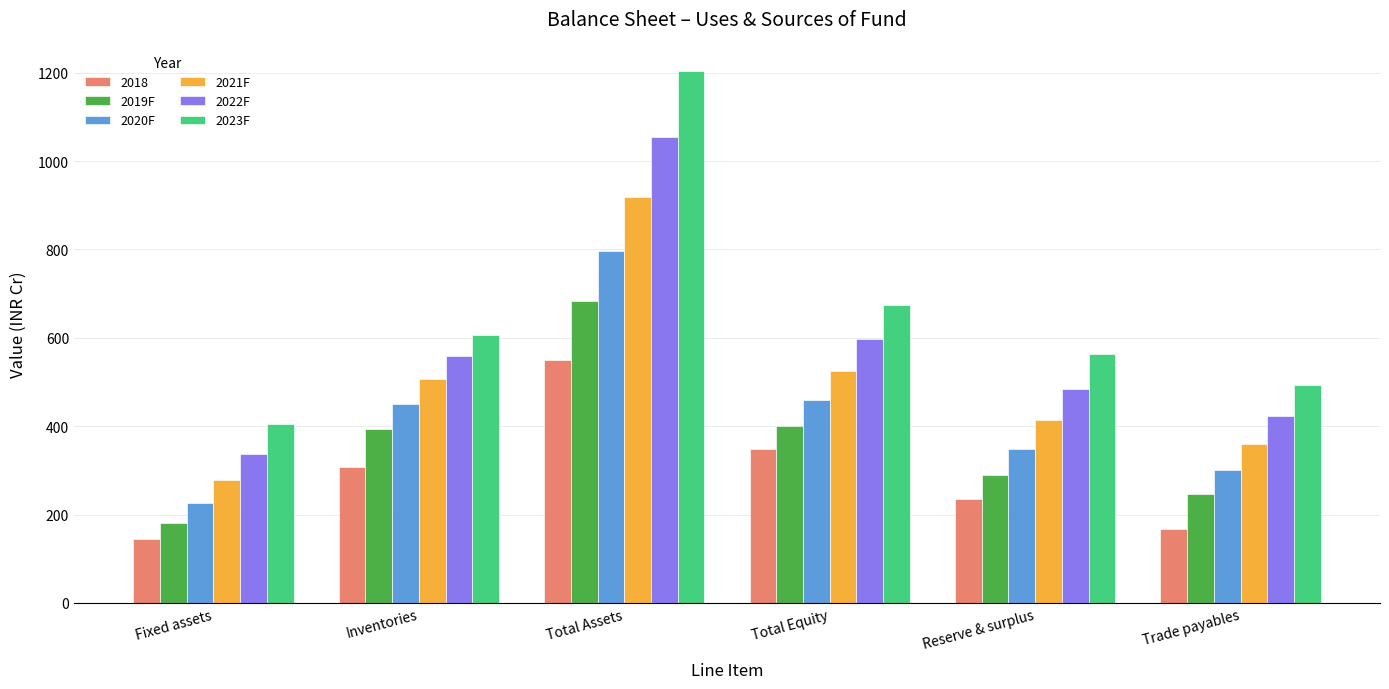

What position from the right is Total Assets?

4